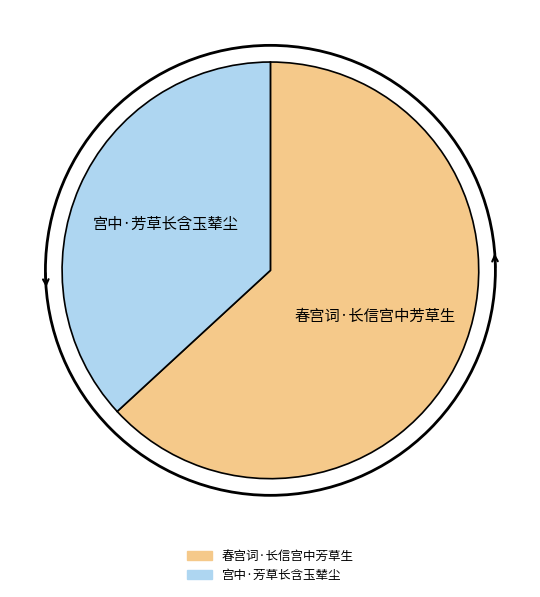

Approximately how many times larger is the value at 春宫词·长信宫中芳草生 compared to 宫中·芳草长含玉辇尘?

1.7